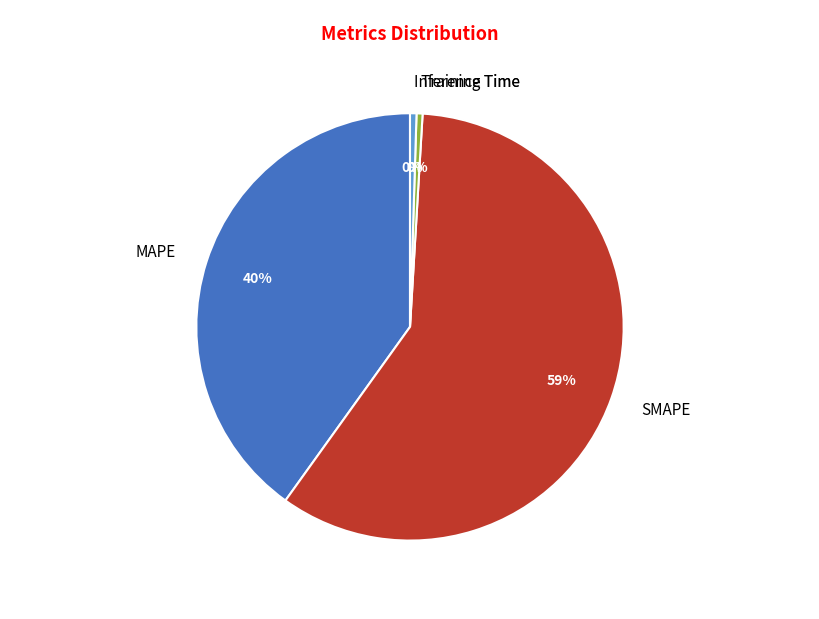

How many slices are in this pie chart?

4